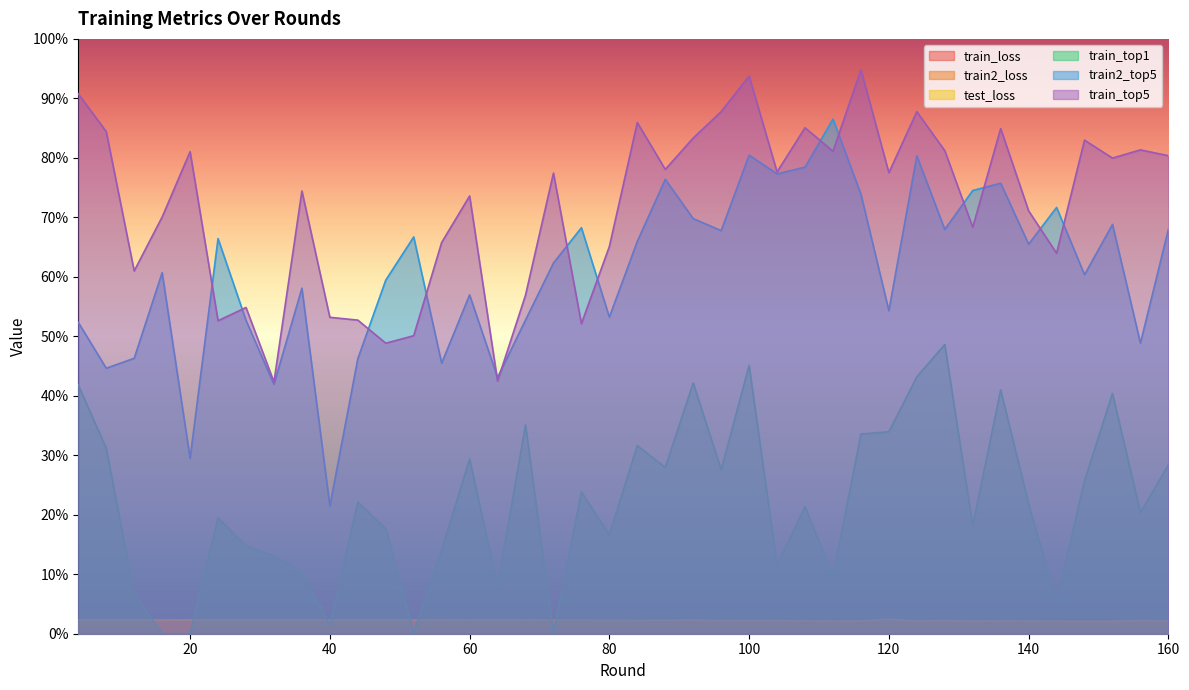

Rank the series at 68 from highest to lowest value.

train_top5, train2_top5, train_top1, test_loss, train2_loss, train_loss